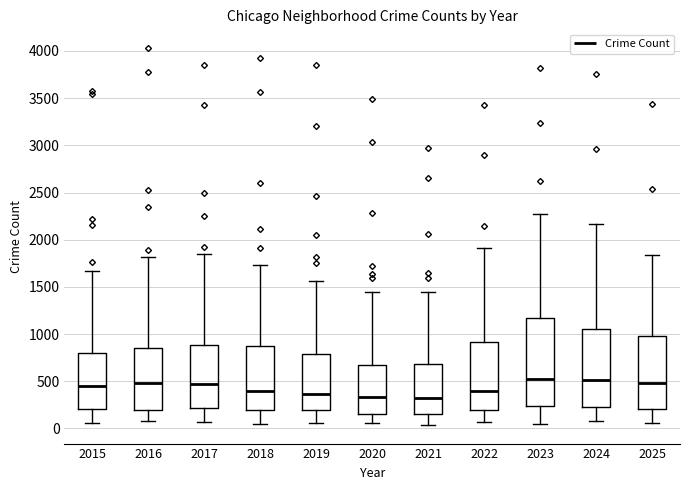

Comparing the boxes themselves (not the whiskers), which one is the tallest?

2023